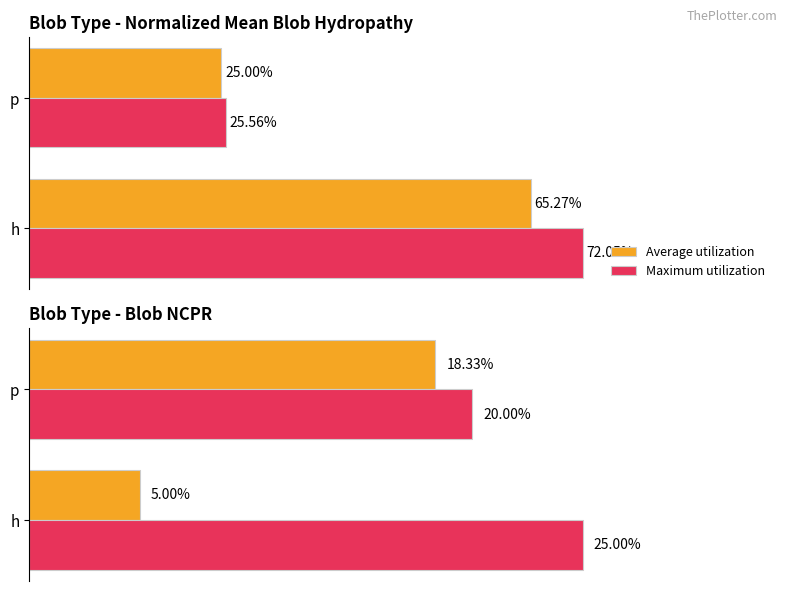

Between h and p, which is larger?

p